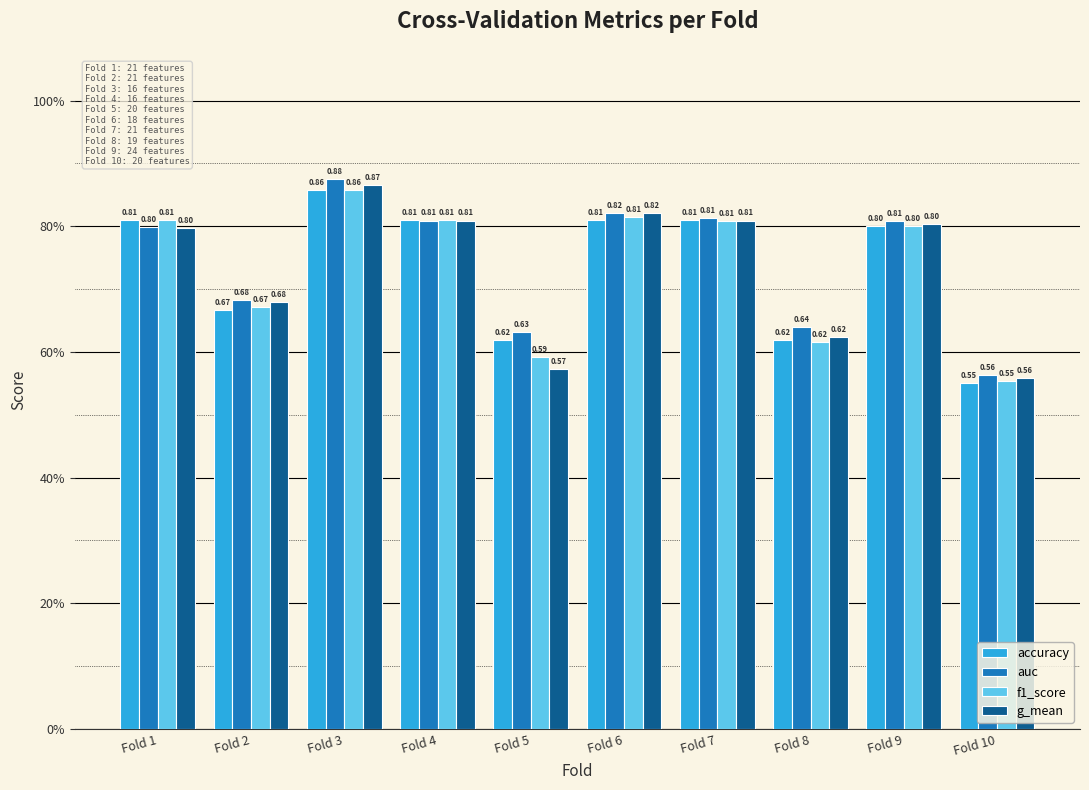

Are the bars grouped side by side (vs. stacked)?

Yes